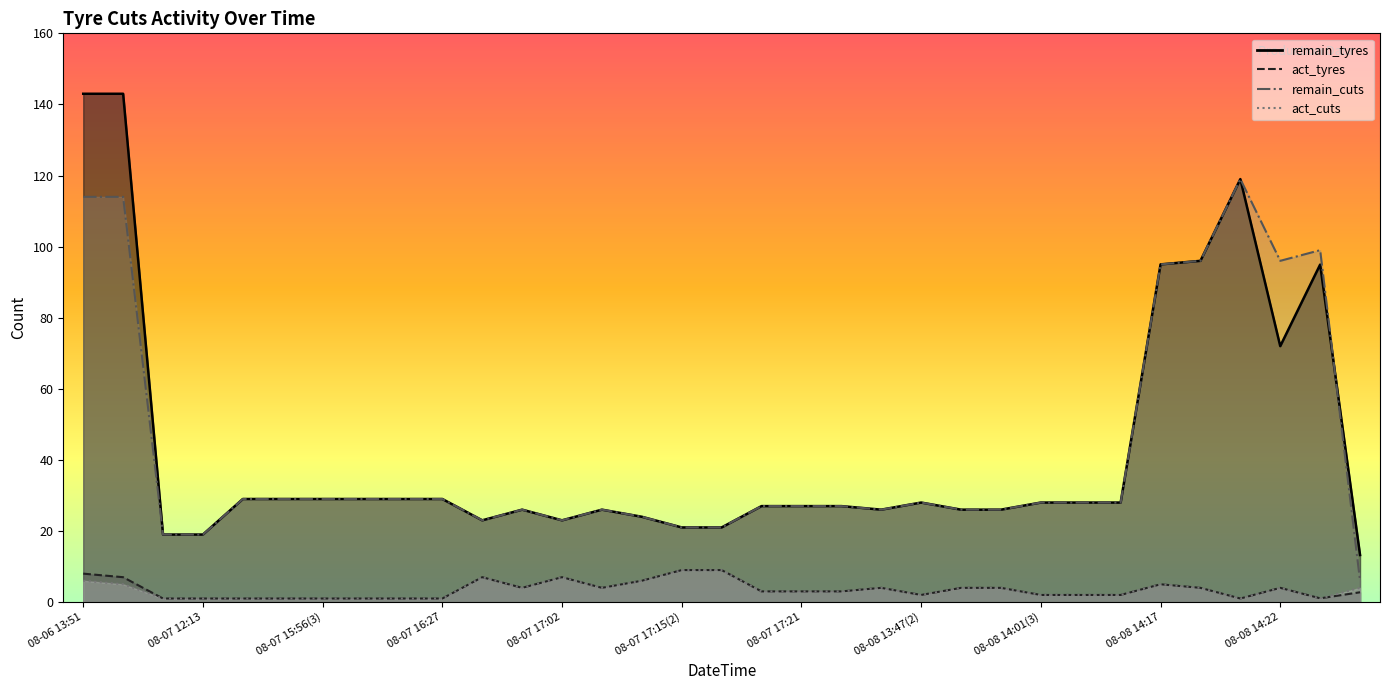

What is the average value of the remain_cuts series?

42.0